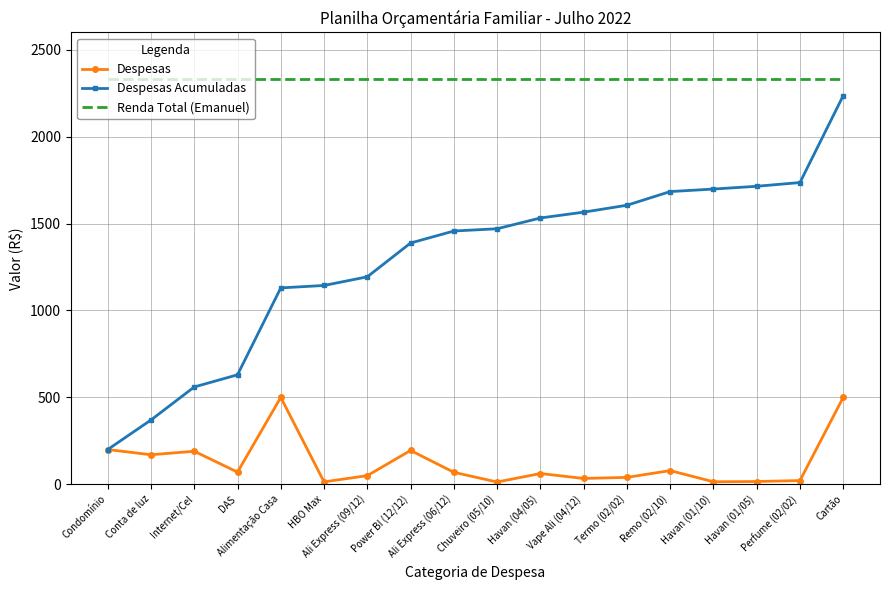

True or false: Despesas Acumuladas and Renda Total (Emanuel) cross at least once.

False